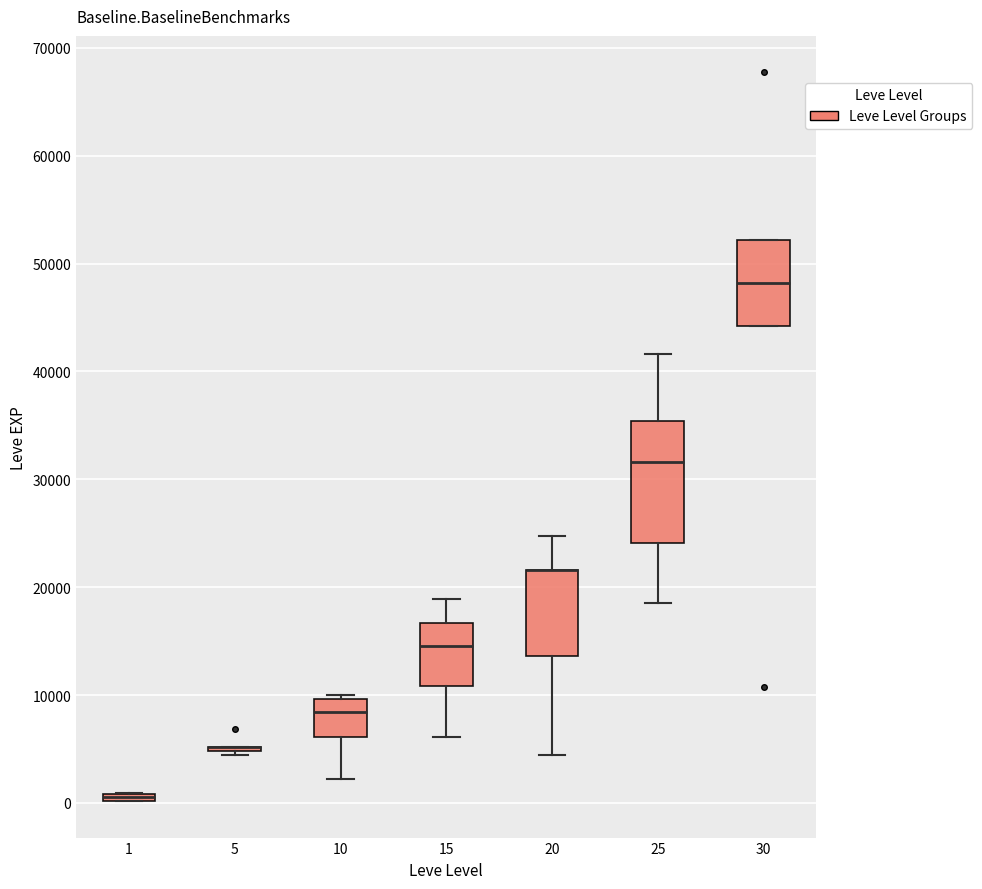

Which box is the tallest, from its lower edge to its upper edge?

25